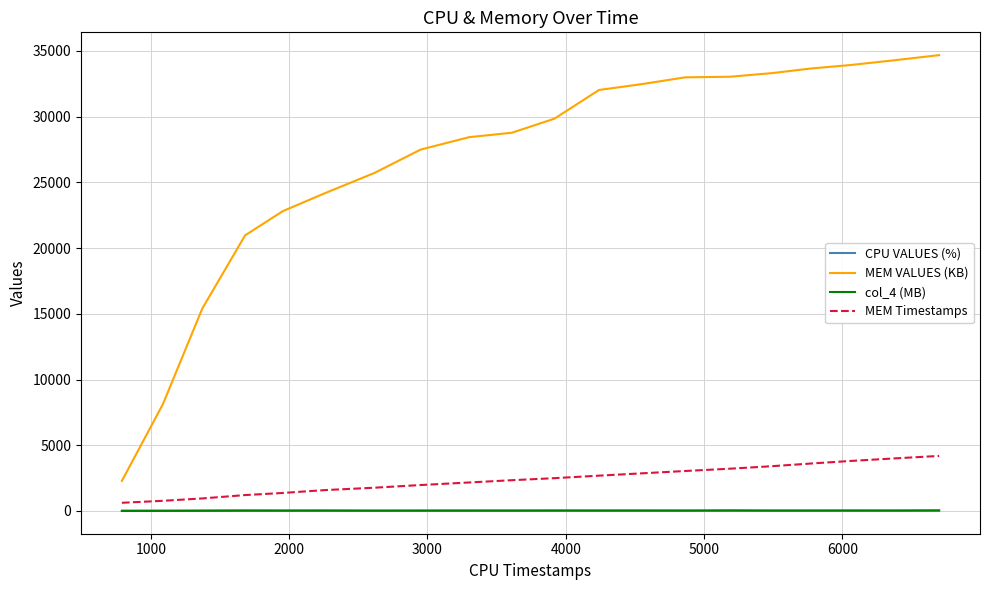

True or false: CPU VALUES (%) has more than 1 interior local peaks.

True